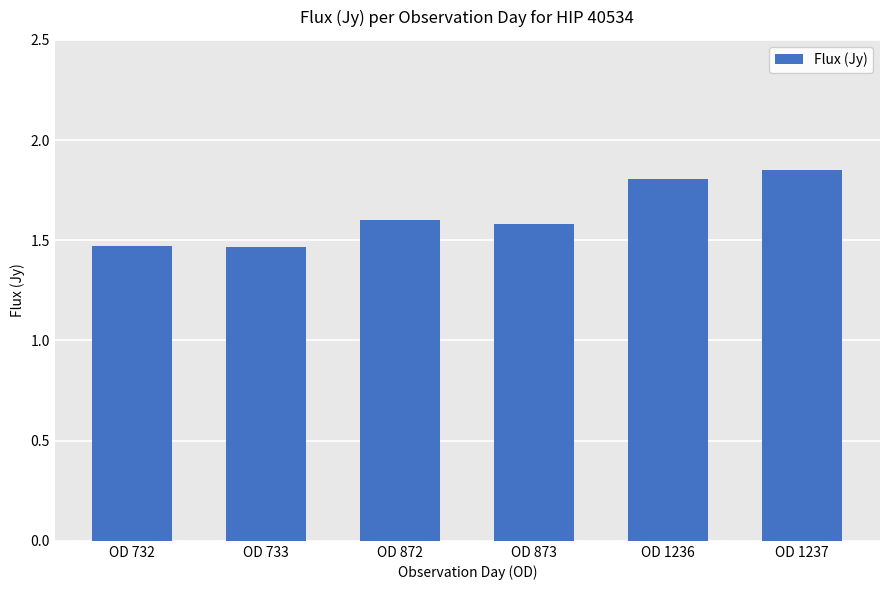

What is the value of the 4th bar from the left?

1.6